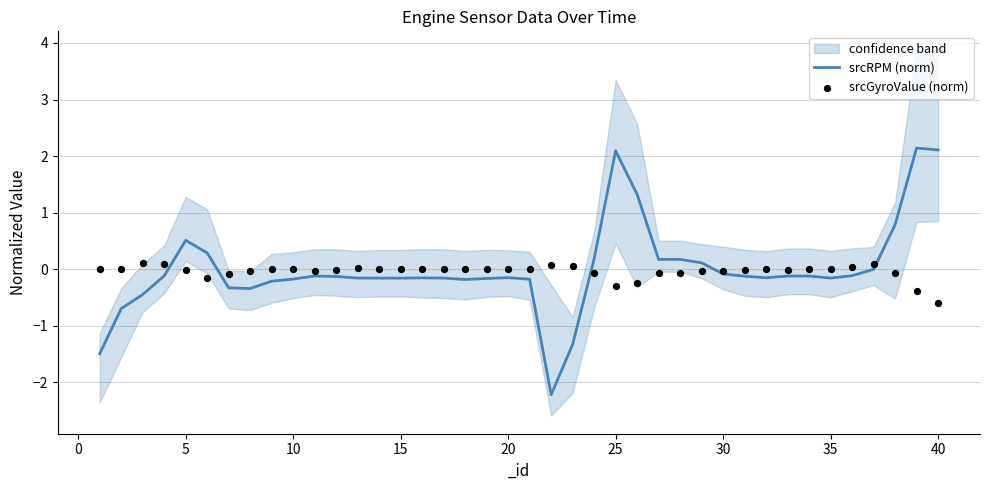

Which series has the largest total across all categories?

srcRPM (norm)